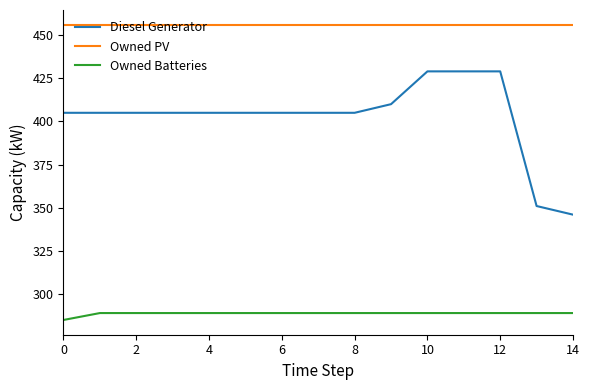

How many lines are shown in the chart?

3